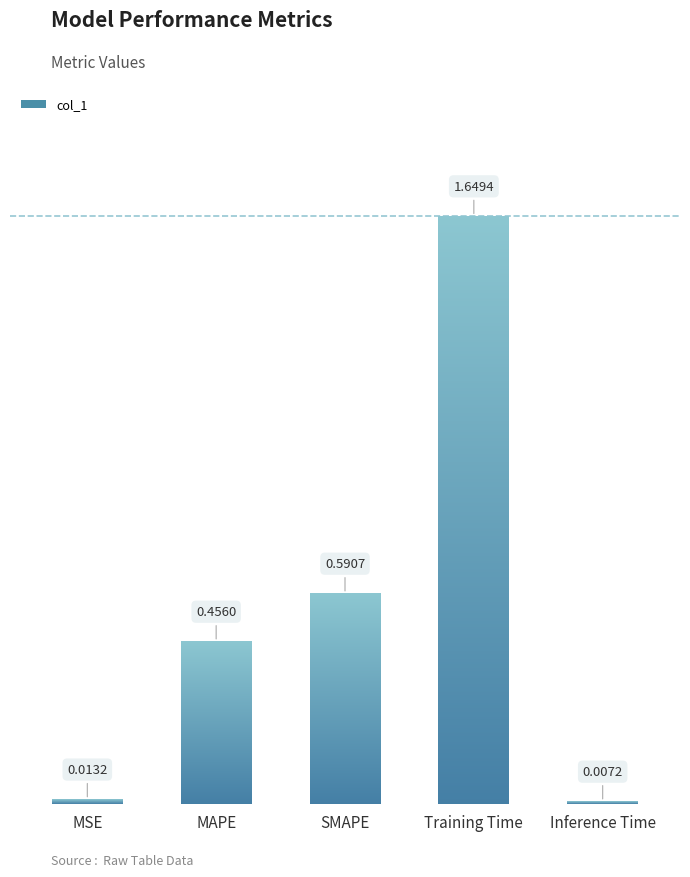

Which has a higher value, Training Time or SMAPE?

Training Time